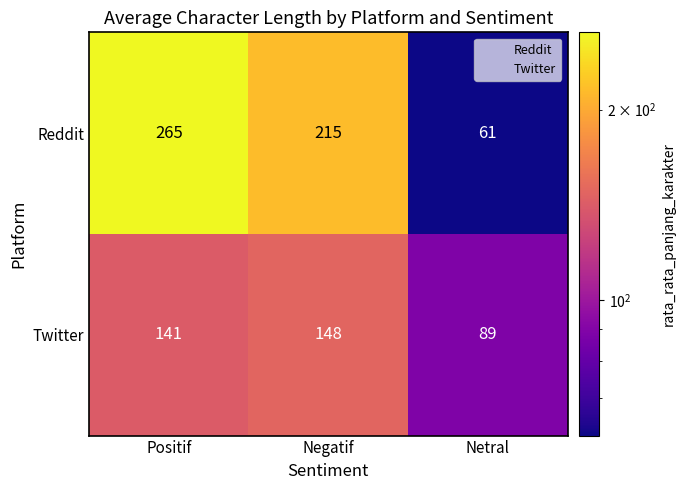

Which series has the largest total across all categories?

Reddit